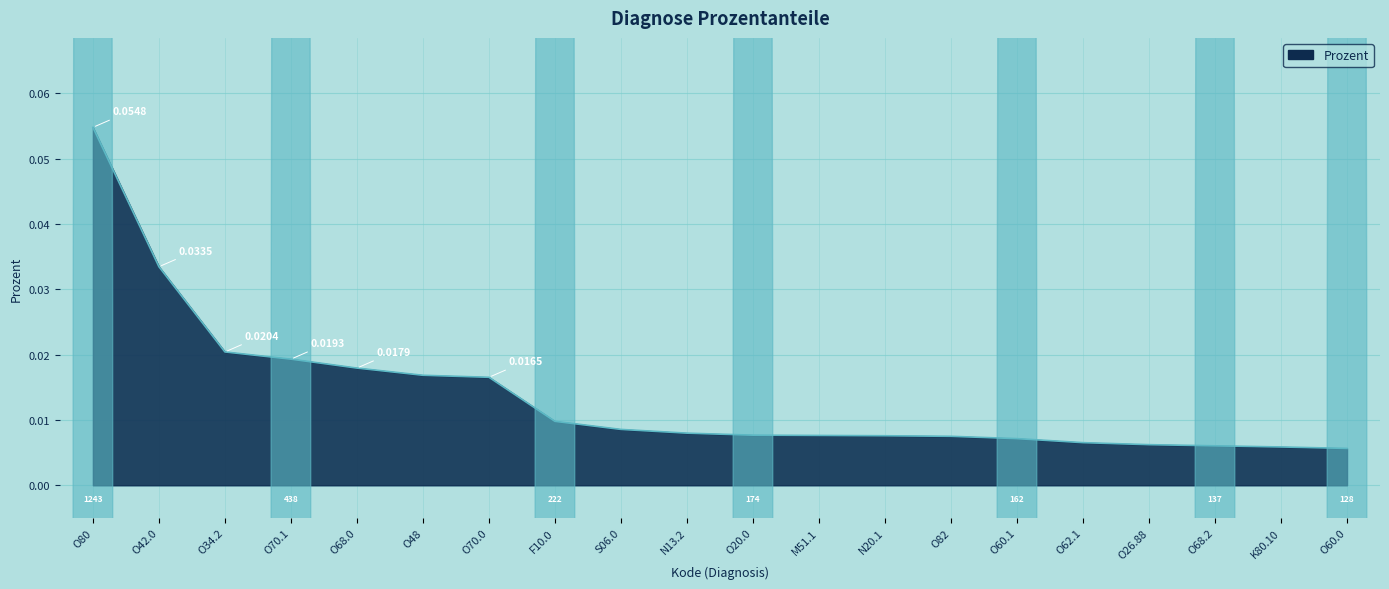

Between O42.0 and S06.0, which is larger?

O42.0